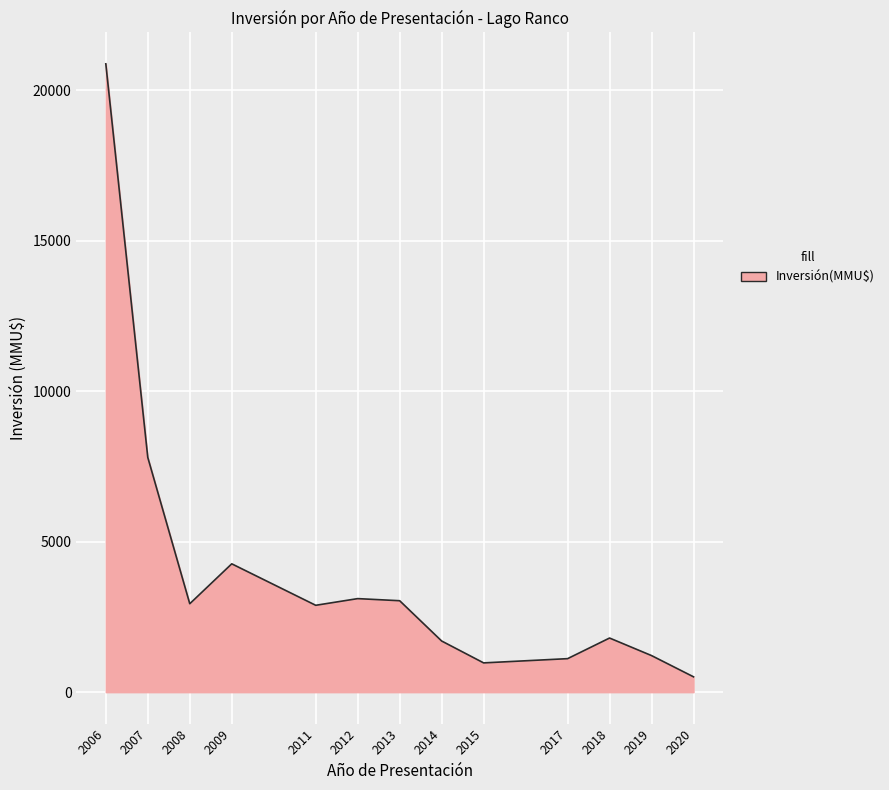

How many interior local peaks (higher than both neighbors) does the data have?

3